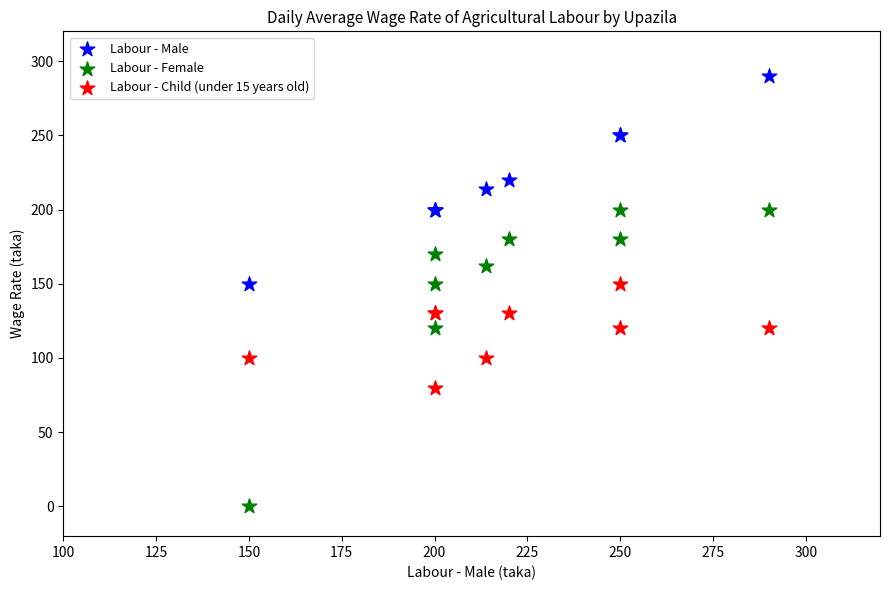

Which series reaches the minimum Y coordinate?

Labour - Female